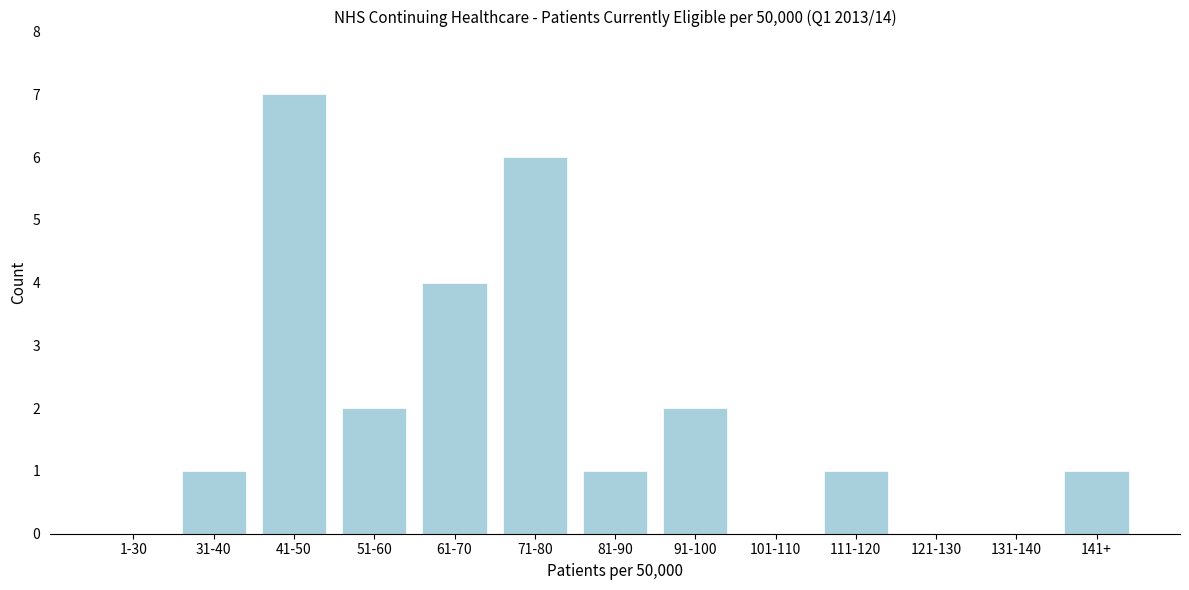

Reading left to right, transcribe all the data shown in this chart.

1-30=0	31-40=1	41-50=7	51-60=2	61-70=4	71-80=6	81-90=1	91-100=2	101-110=0	111-120=1	121-130=0	131-140=0	141+=1